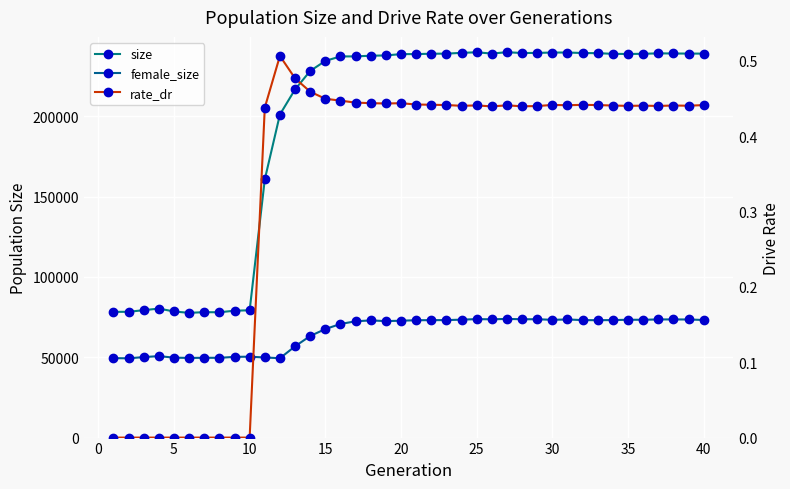

The rate_dr series shows -0.2 at 25. True or false?

False